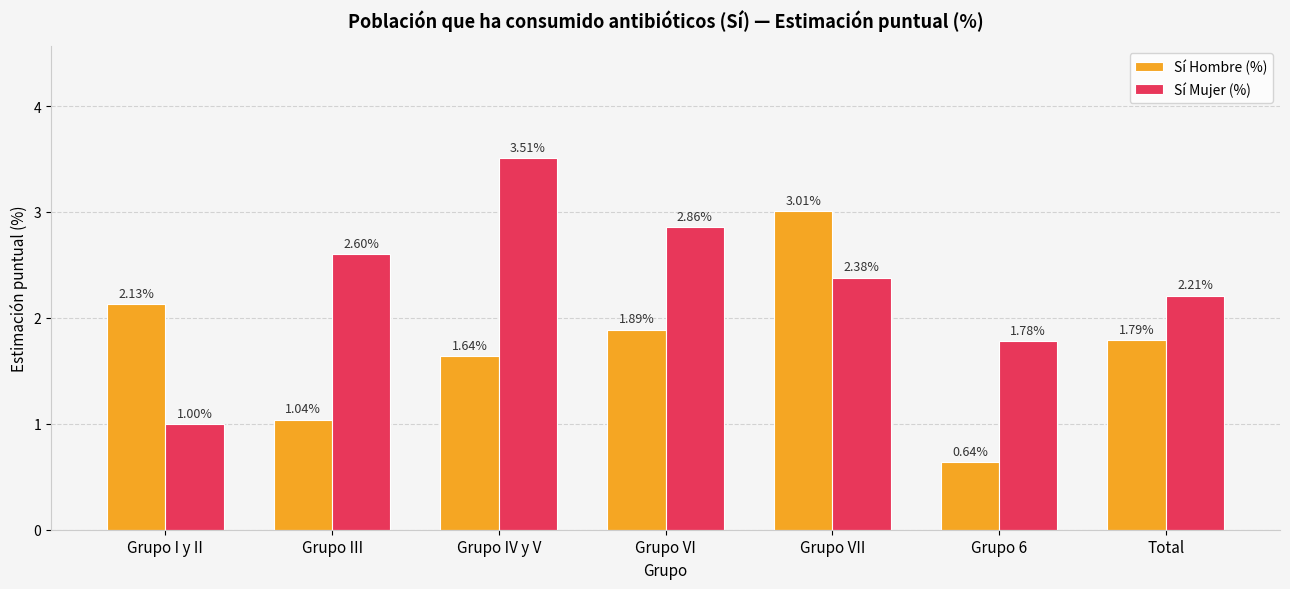

The Sí Hombre (%) series shows 2.5 at Grupo VI. True or false?

False